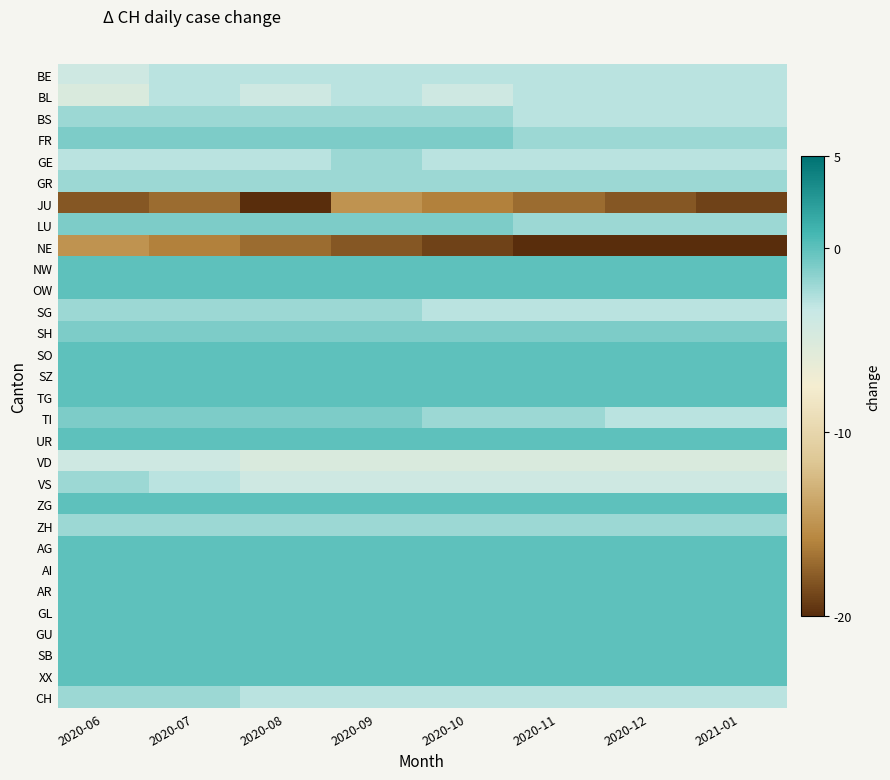

At which category is the sum across all series the highest?

2020-07